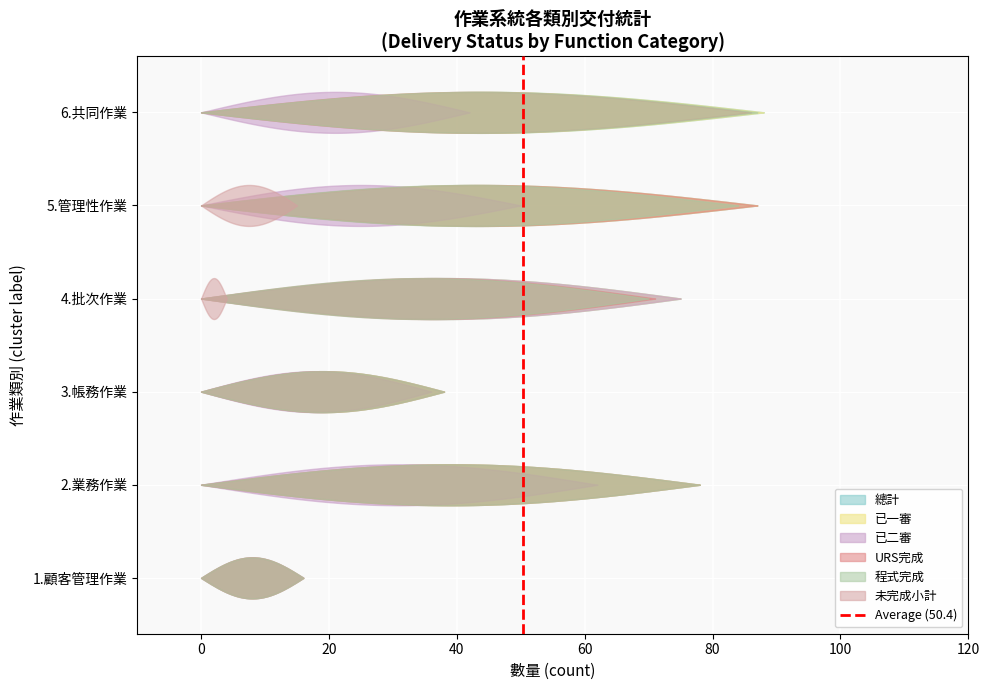

The value at 0 is 1. True or false?

False